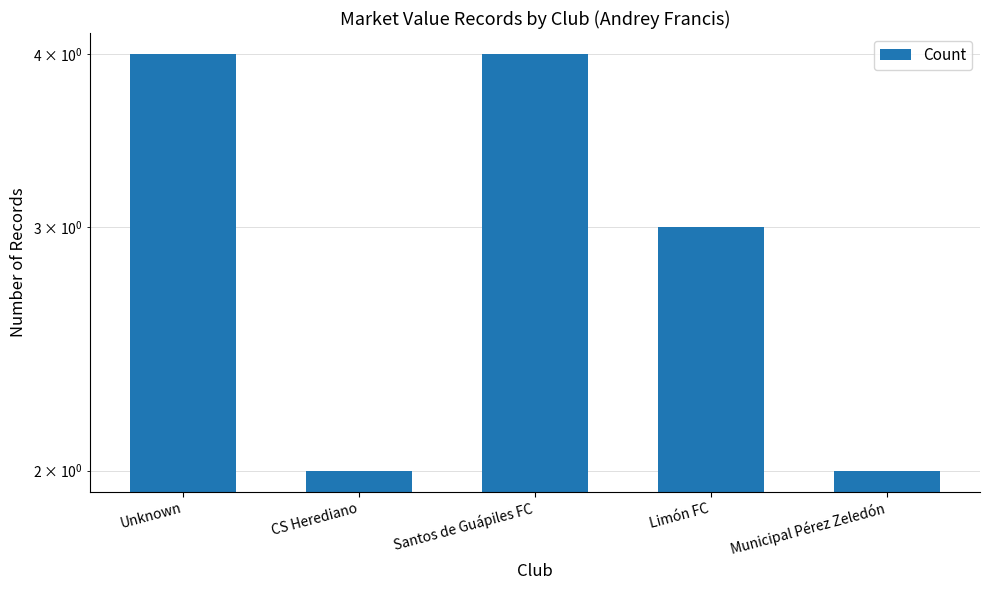

List the labels in order of value, largest first.

Unknown, Santos de Guápiles FC, Limón FC, CS Herediano, Municipal Pérez Zeledón